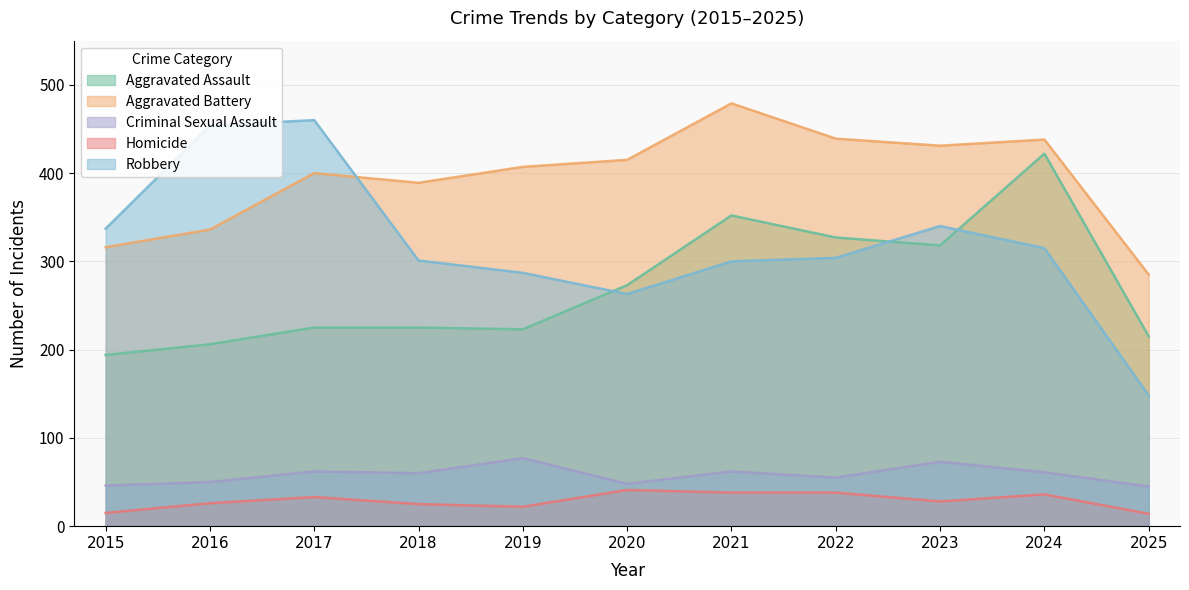

What is the sum of the Aggravated Battery values at 2016 and 2019?

743